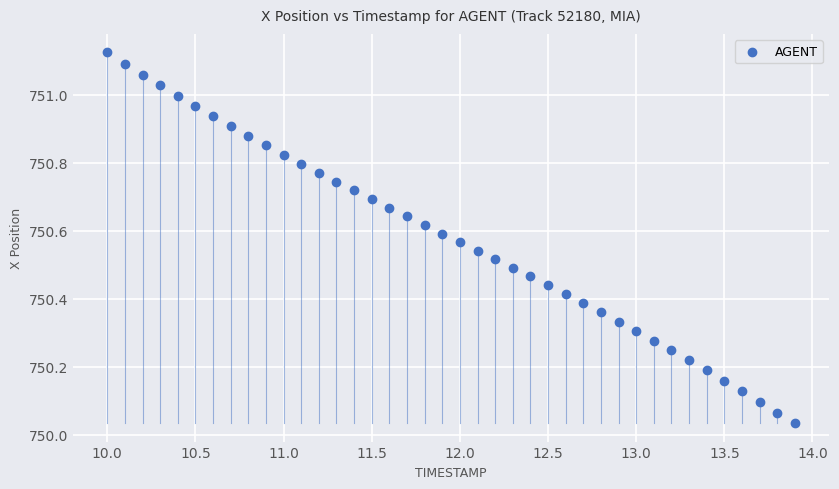

What is the range of X values (max minus min)?

3.9